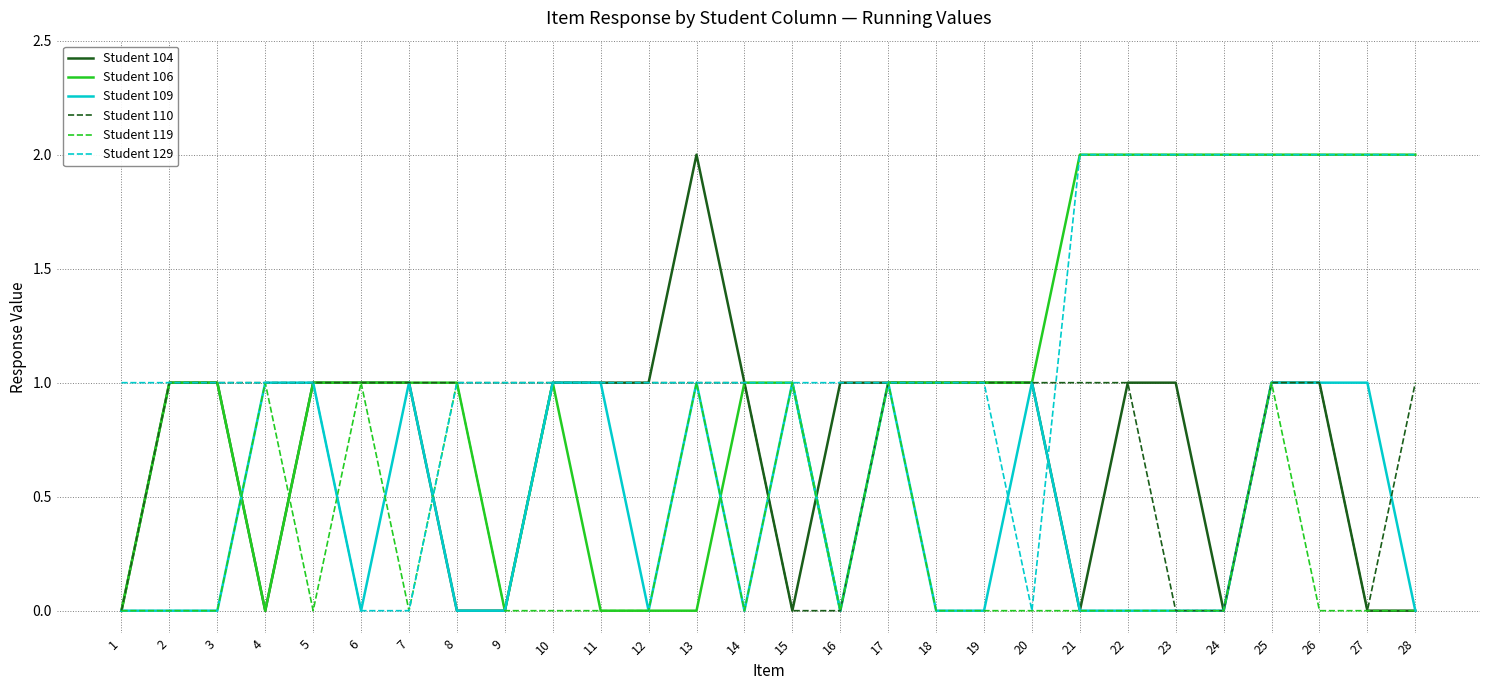

True or false: Student 104 has a value of 1 at 13.

False